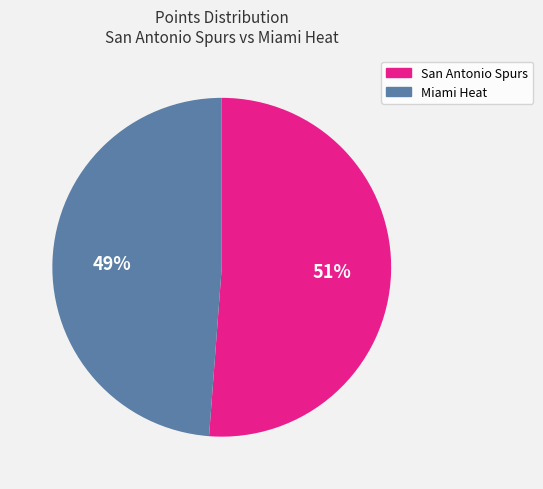

Does any single category account for the majority?

Yes